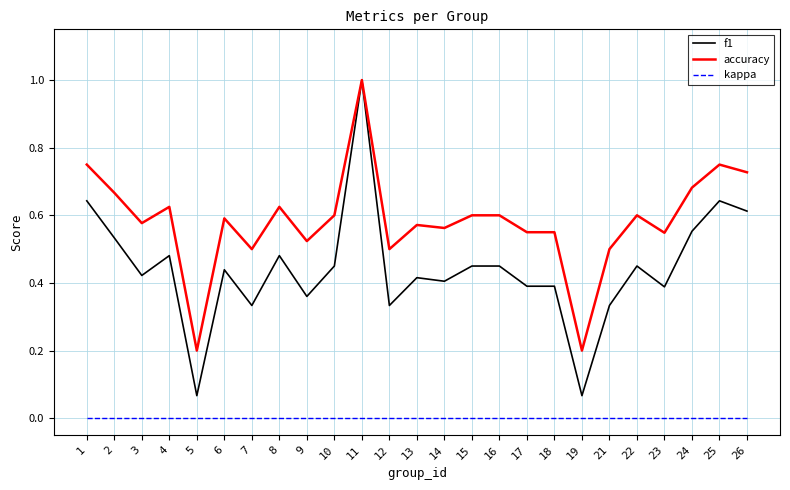

The value of f1 at 21 is 0.2. True or false?

False